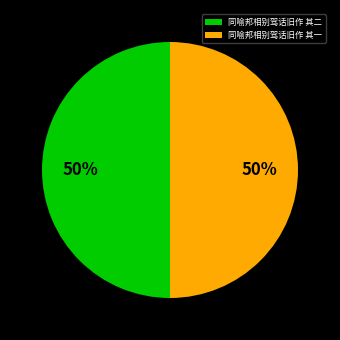

Combined, do 同喻邦相别驾话旧作 其二 and 同喻邦相别驾话旧作 其一 account for over 50%?

Yes